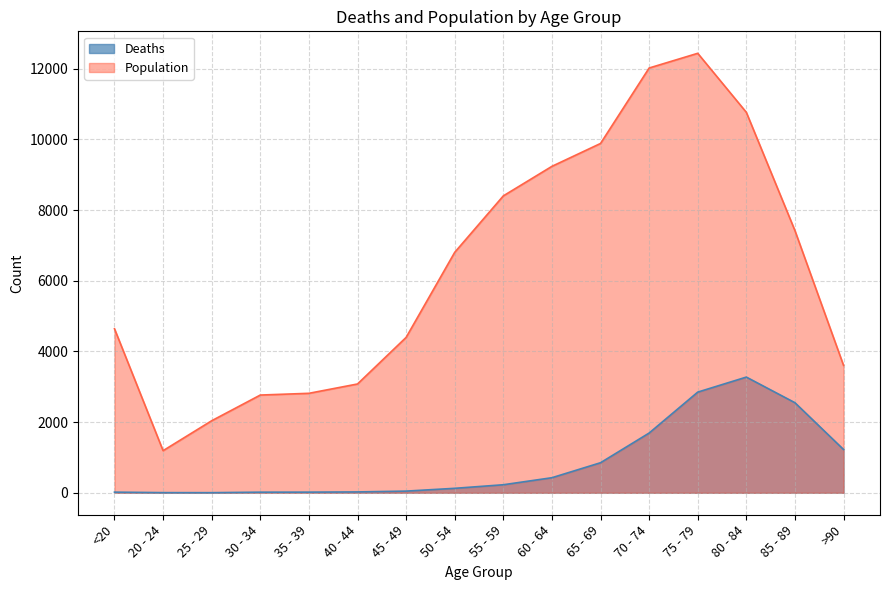

What value does the Deaths series have at <20?

18